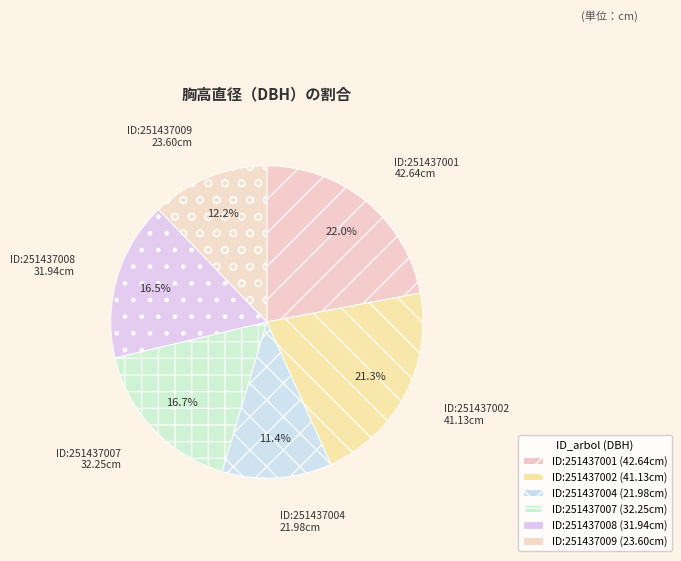

Which slice is the largest?

251437001